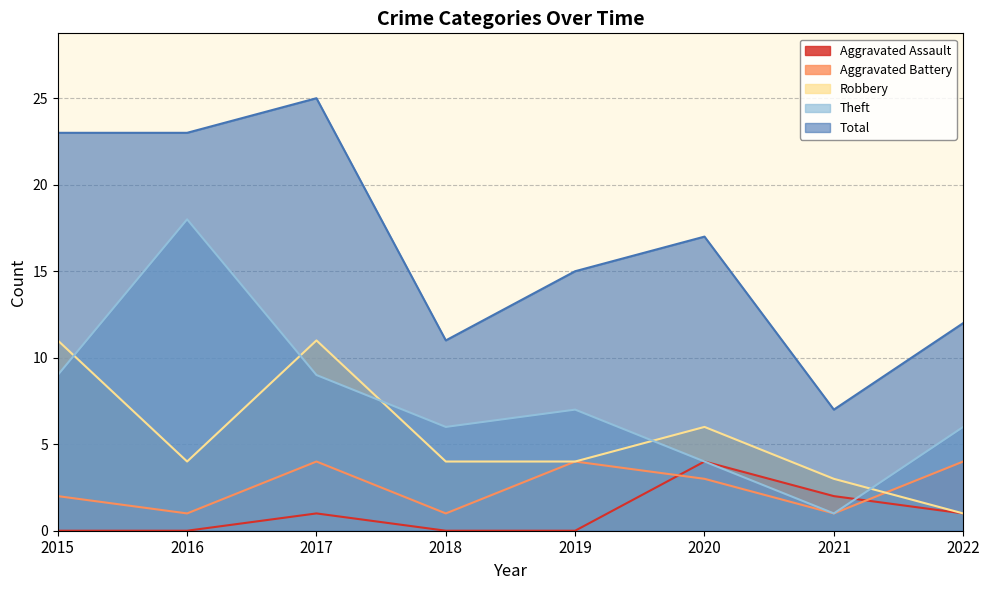

Between 2018 and 2015, which is larger?

2018